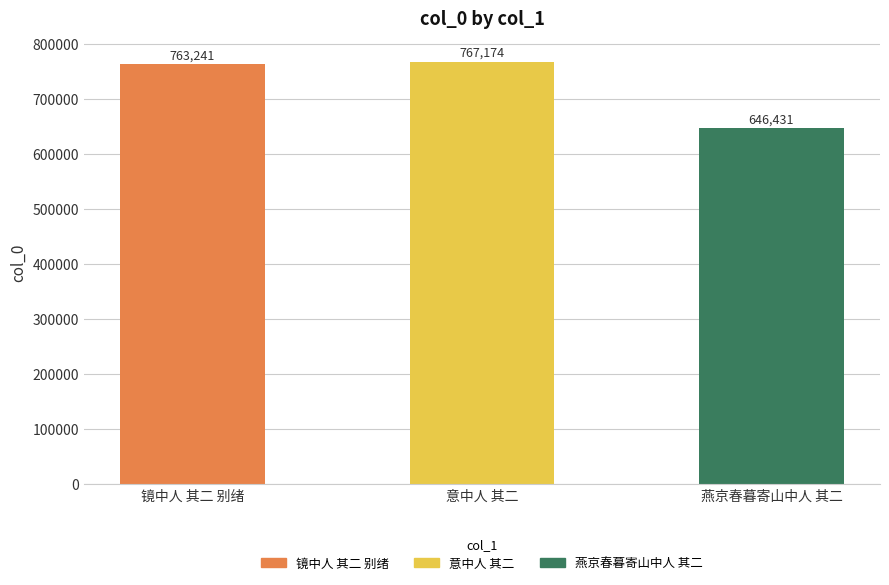

Which label corresponds to the largest value in the chart?

意中人 其二